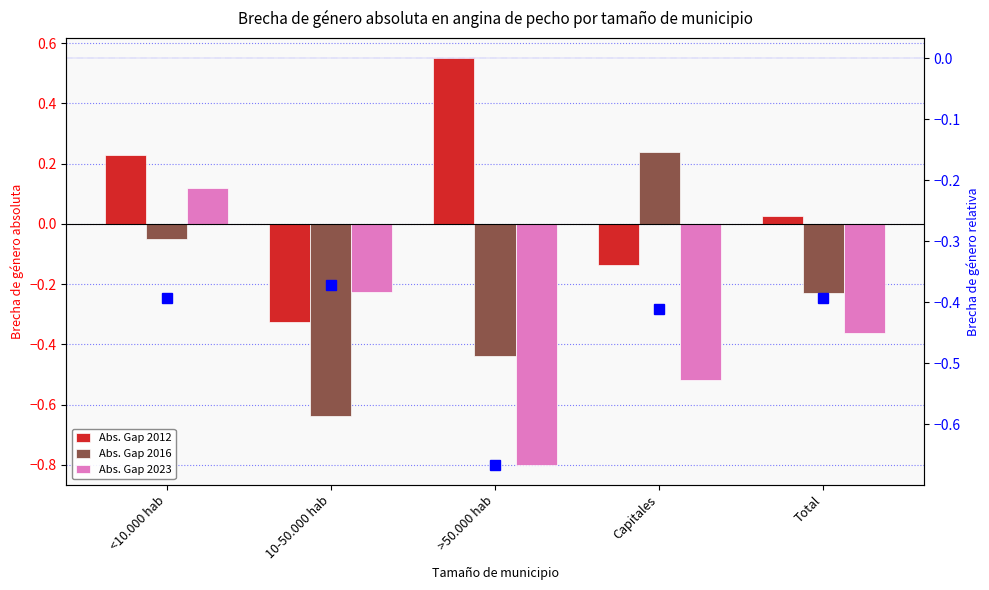

Reading left to right, what are all the values shown in this chart?

Abs. Gap 2012: <10.000 hab=0.2	10-50.000 hab=-0.3	>50.000 hab=0.5	Capitales=-0.1	Total=0.0
Abs. Gap 2016: <10.000 hab=-0.0	10-50.000 hab=-0.6	>50.000 hab=-0.4	Capitales=0.2	Total=-0.2
Abs. Gap 2023: <10.000 hab=0.1	10-50.000 hab=-0.2	>50.000 hab=-0.8	Capitales=-0.5	Total=-0.4
Rel. Gap 2023: <10.000 hab=-0.4	10-50.000 hab=-0.4	>50.000 hab=-0.7	Capitales=-0.4	Total=-0.4